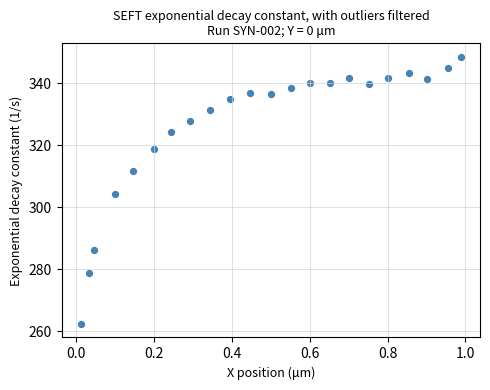

What is the range of Y values (max minus min)?

86.3